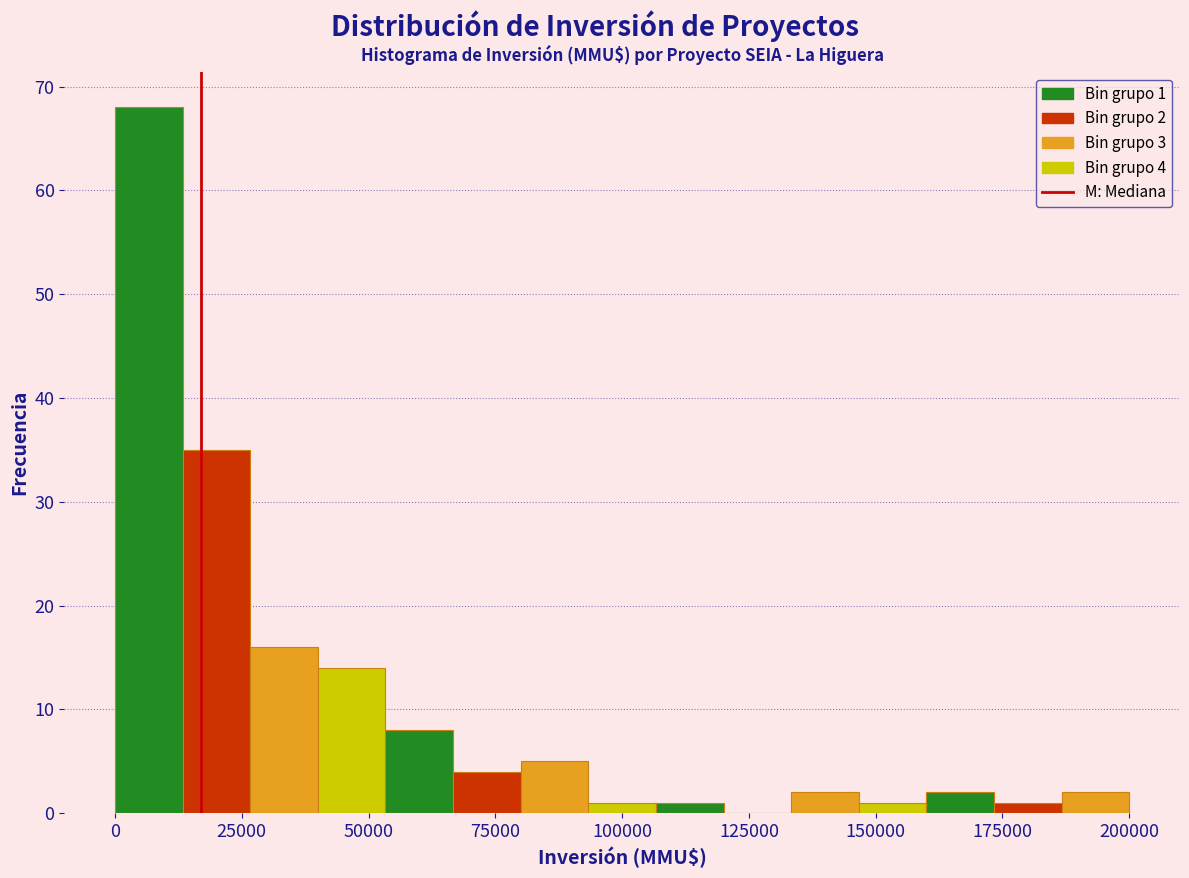

Around what value on the x-axis is the tallest bar? Give the approximate position of its centre, as read against the axis.

5000